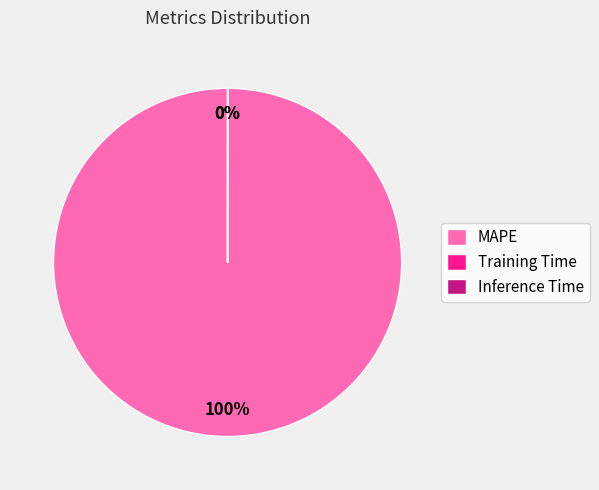

Which category has the biggest portion of the pie?

MAPE